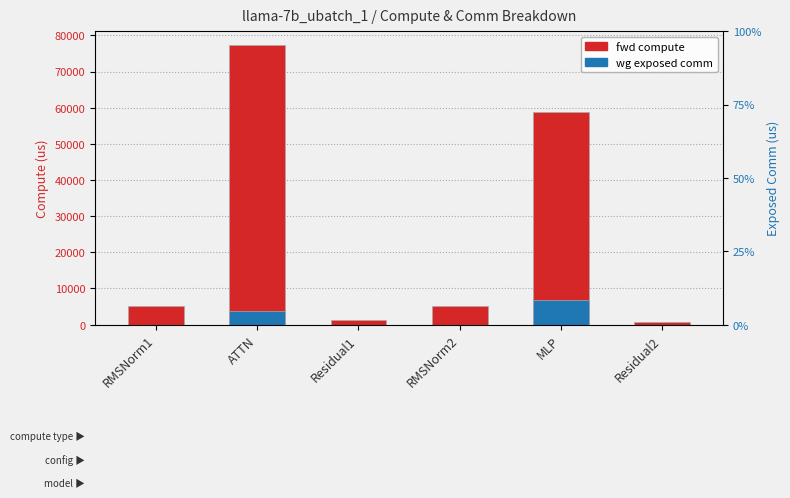

Which category has the lowest value in the fwd compute series?

Residual2